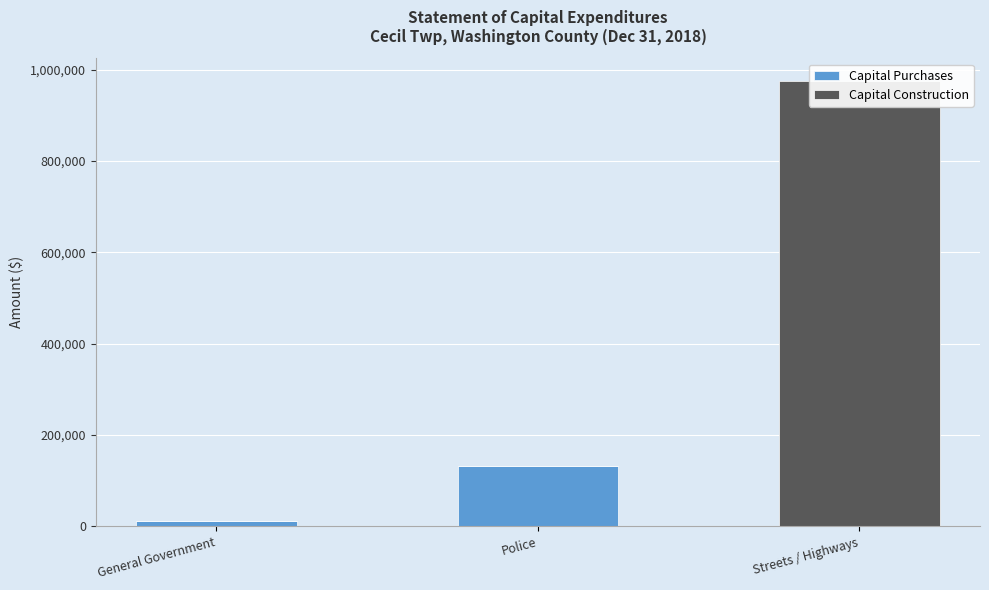

The value of Capital Purchases at Police is 53304. True or false?

False